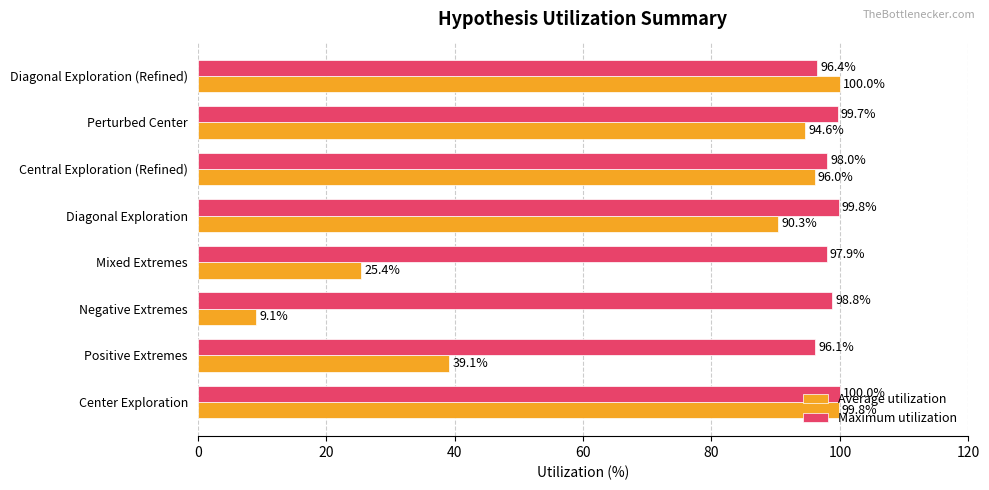

Rank the series by their average value, from lowest to highest.

Average utilization, Maximum utilization